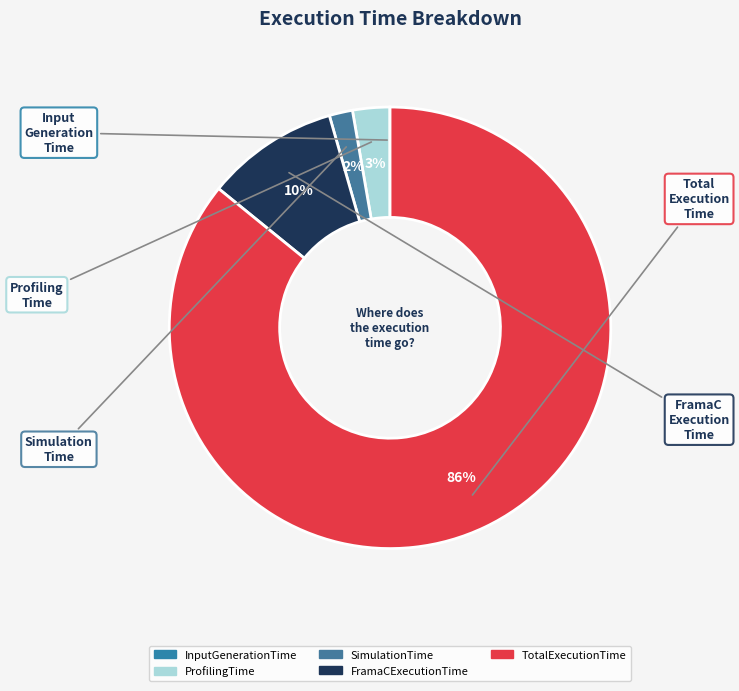

Which slice is the largest?

TotalExecutionTime